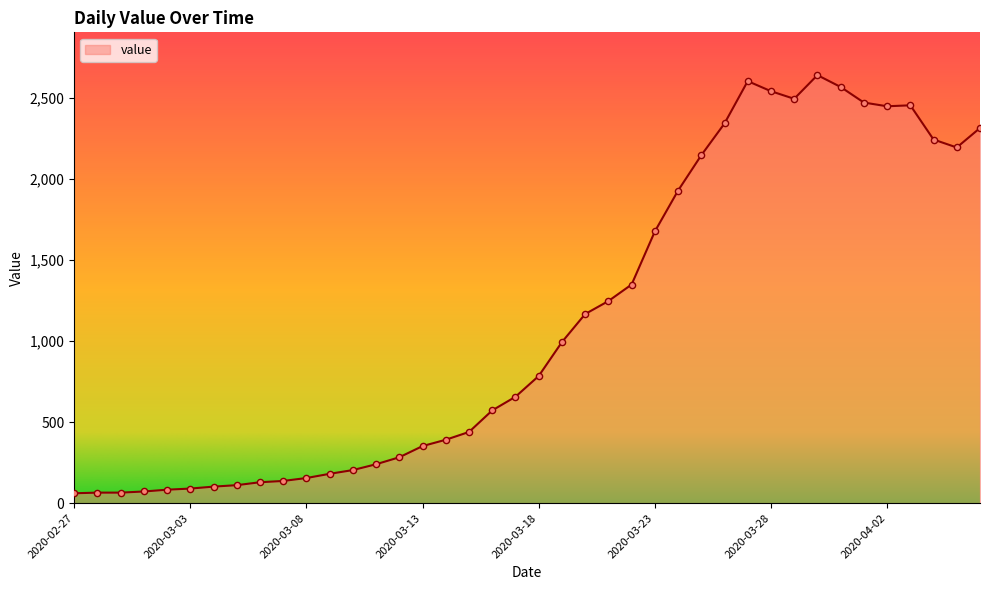

What is the maximum value shown in the chart?

2639